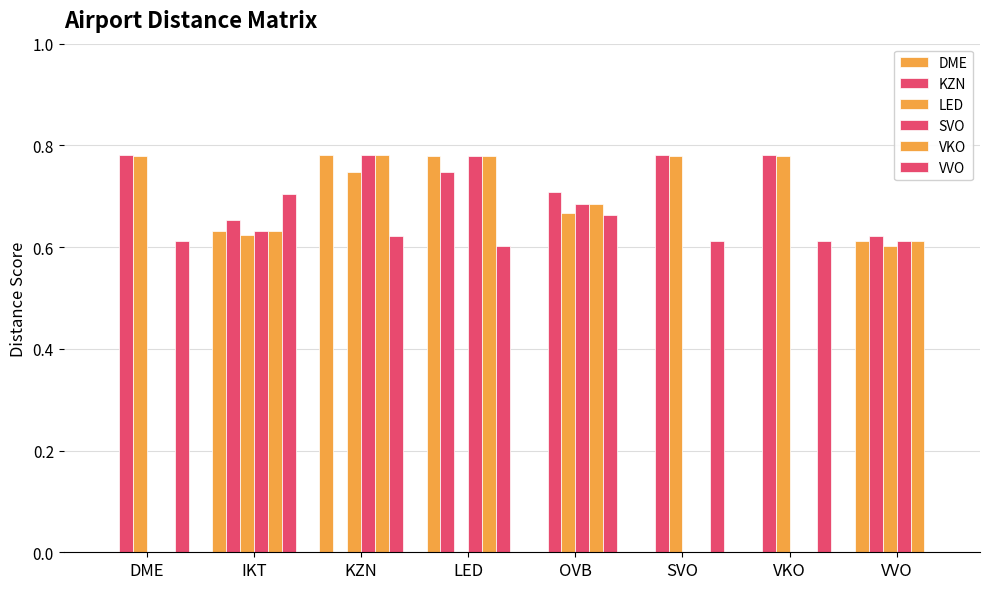

Which series has the largest total across all categories?

KZN